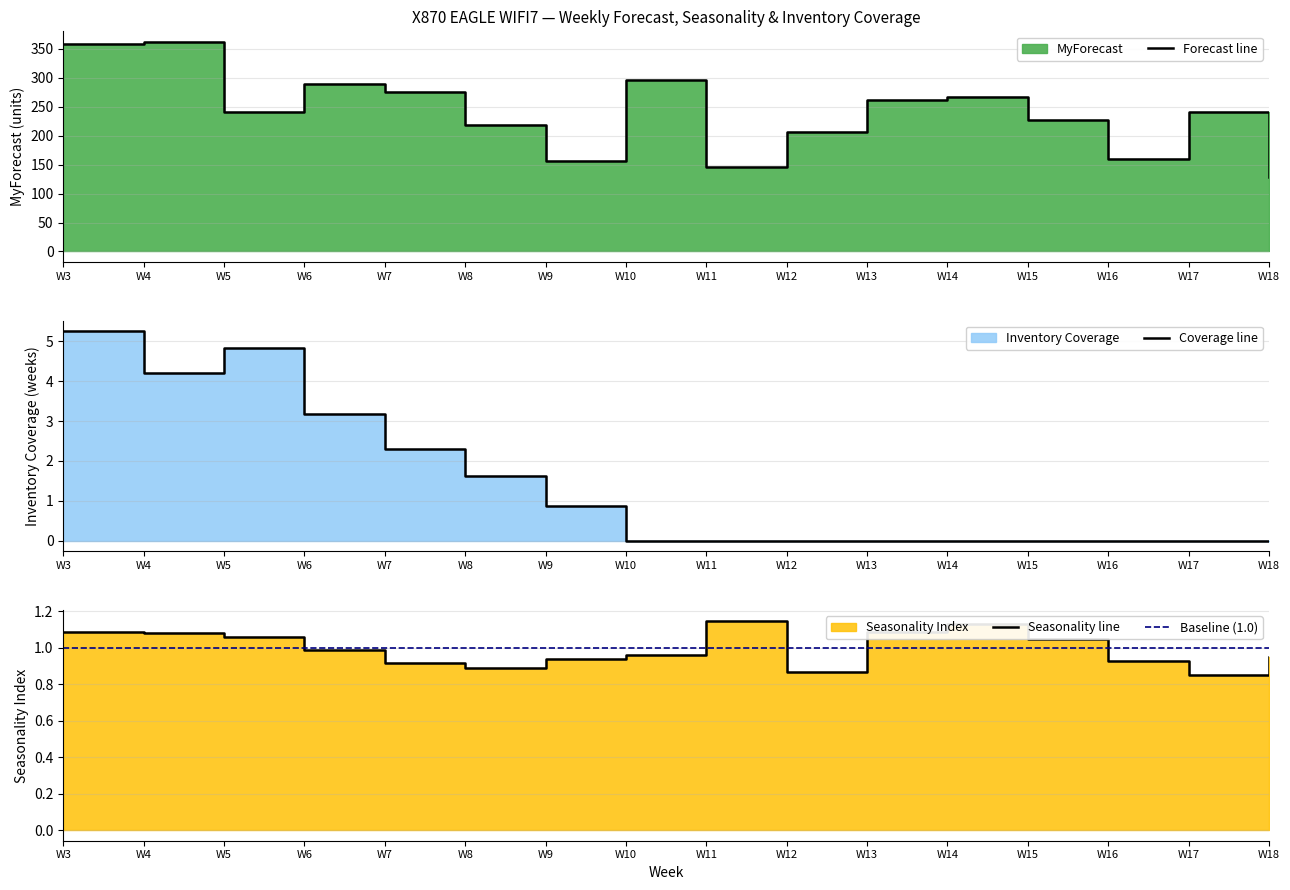

What is the difference between the highest and lowest values at W7?

274.1